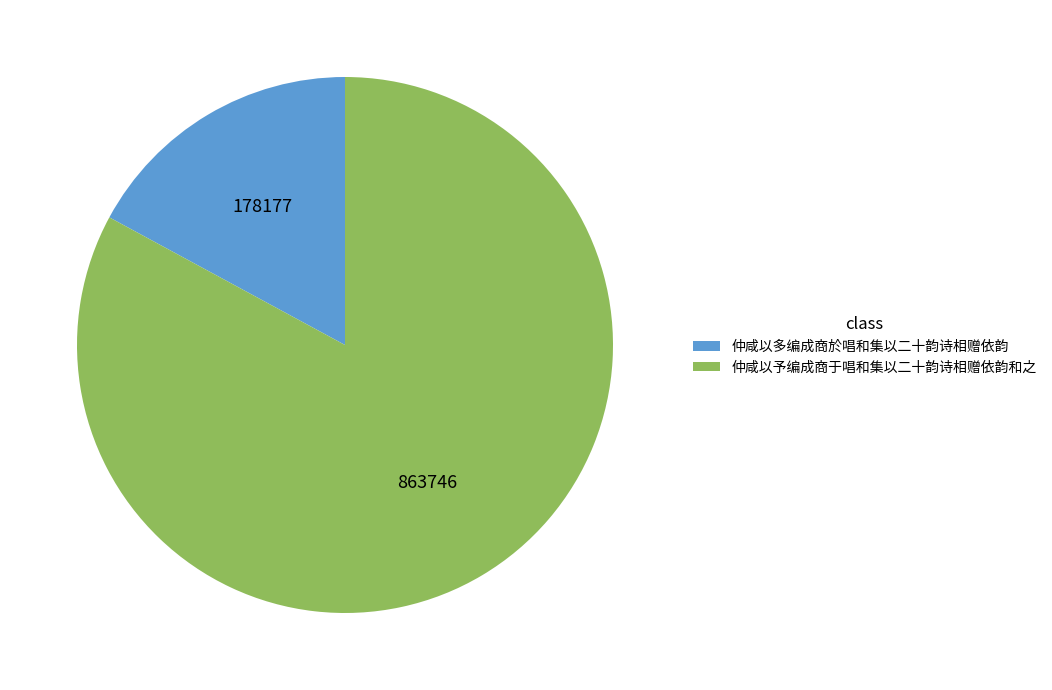

Rank the categories by value from lowest to highest.

仲咸以多编成商於唱和集以二十韵诗相赠依韵, 仲咸以予编成商于唱和集以二十韵诗相赠依韵和之